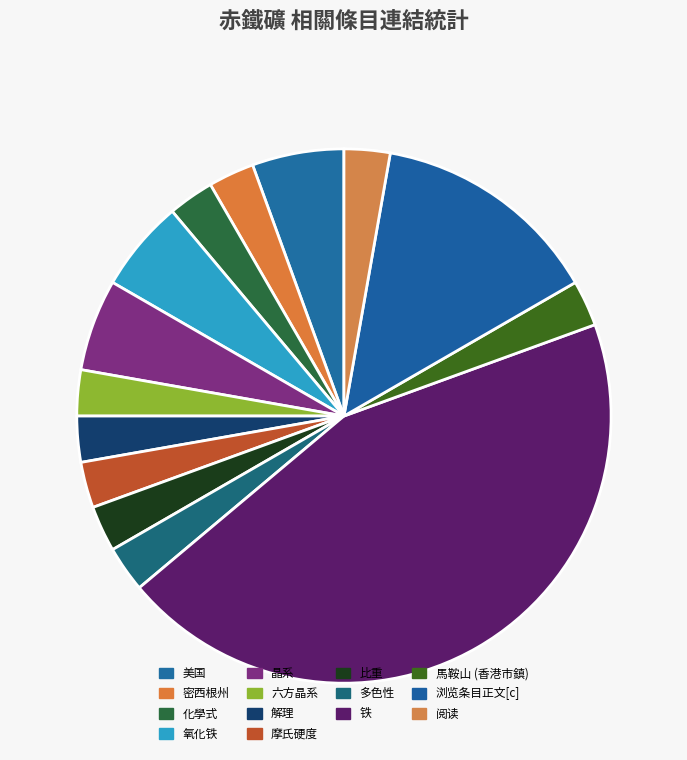

Does 多色性 account for over 50% of the chart?

No